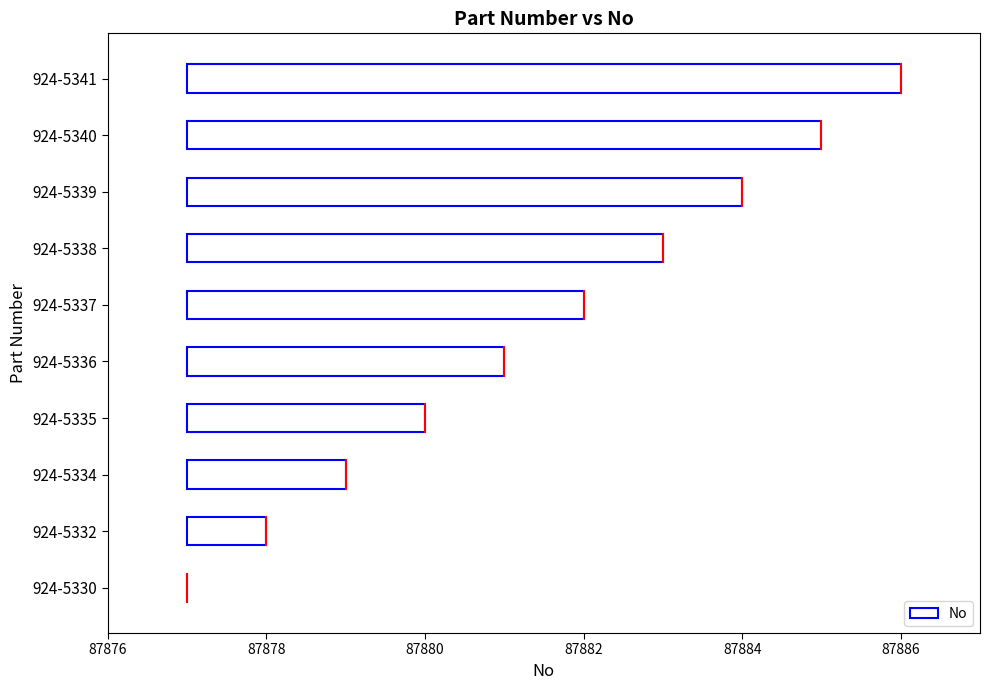

What is the difference between the values at 924-5339 and 924-5338?

1